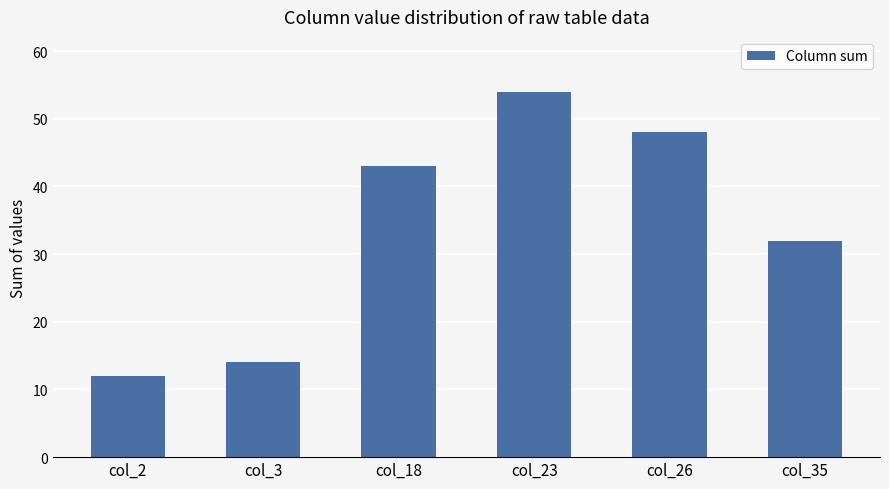

What is the average value?

34